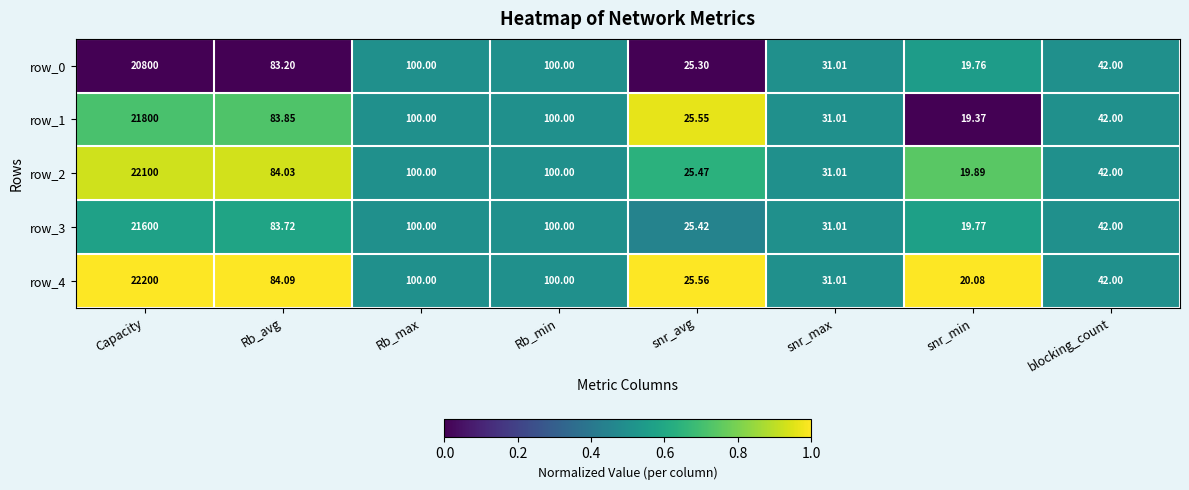

How many data points does each series have?

8